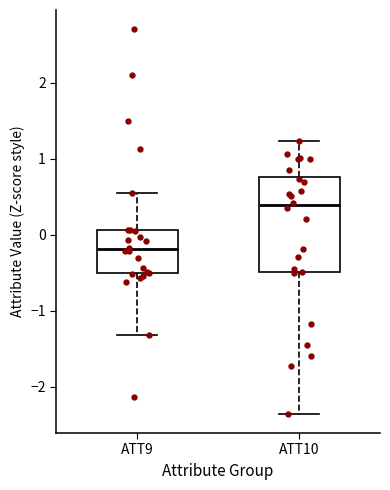

Where does the lower whisker of the box for ATT10 end on the y-axis? The values are not printed on the chart, so give them approximately, as read against the axis.

-2.4